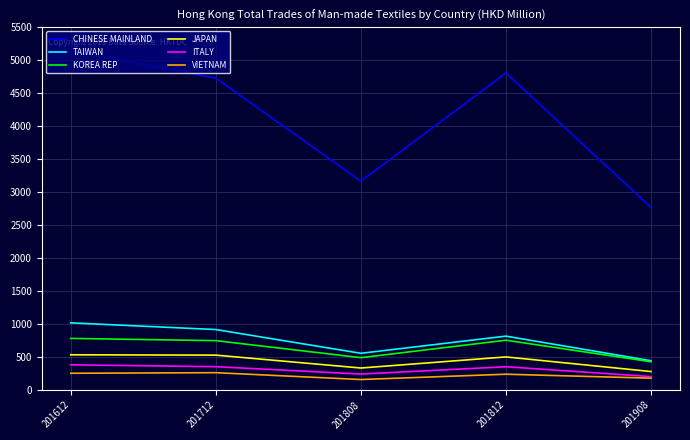

True or false: CHINESE MAINLAND and KOREA REP intersect in this chart.

False